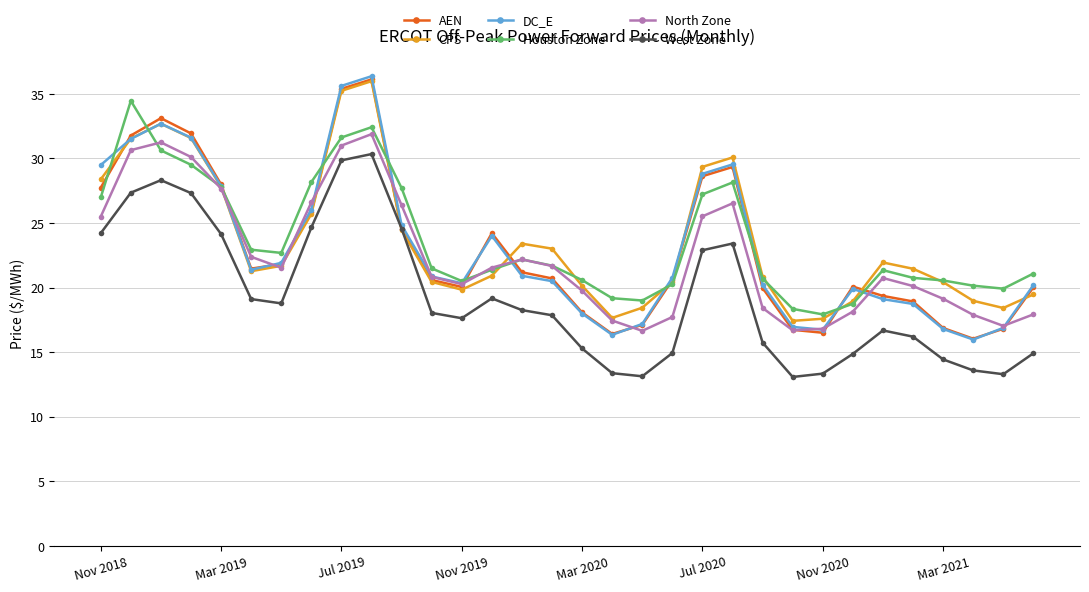

Which series has the largest range (max minus min)?

DC_E